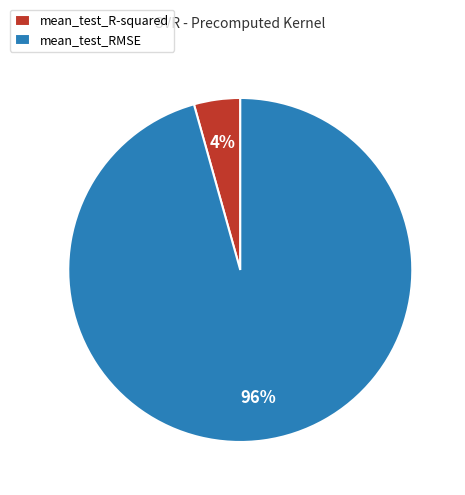

Is it true that mean_test_RMSE is 96% of the pie?

True